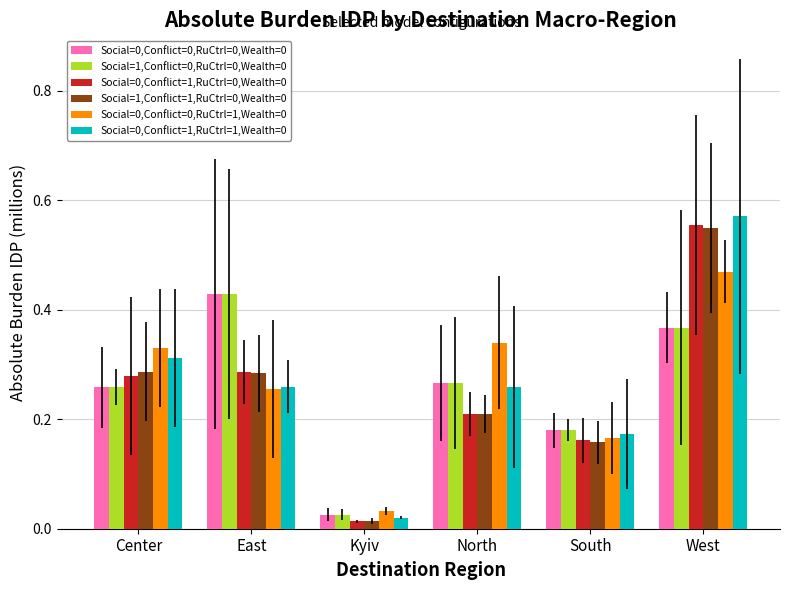

What is the sum of the Social=1,Conflict=1,RuCtrl=0,Wealth=0 values at Center and West?

0.8